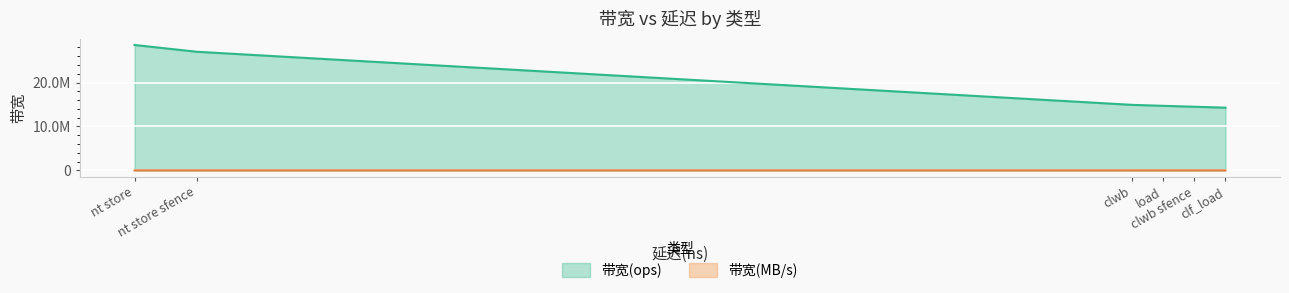

True or false: 带宽(ops) and 带宽(MB/s) intersect in this chart.

False